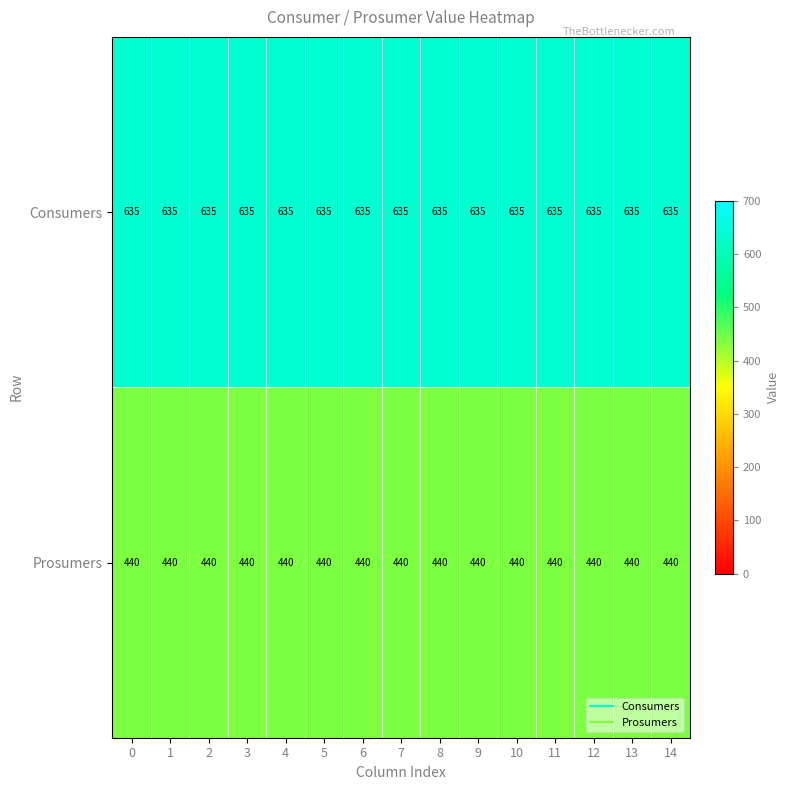

Rank the series at 11 from highest to lowest value.

Consumers, Prosumers